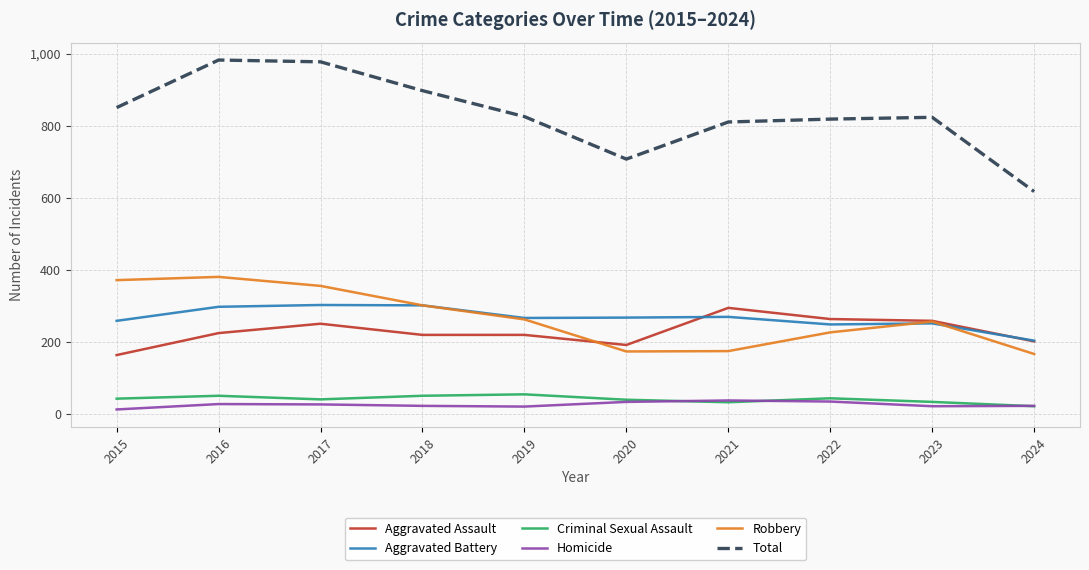

Is the value of Total at 2024 greater than the value of Homicide at 2021?

Yes